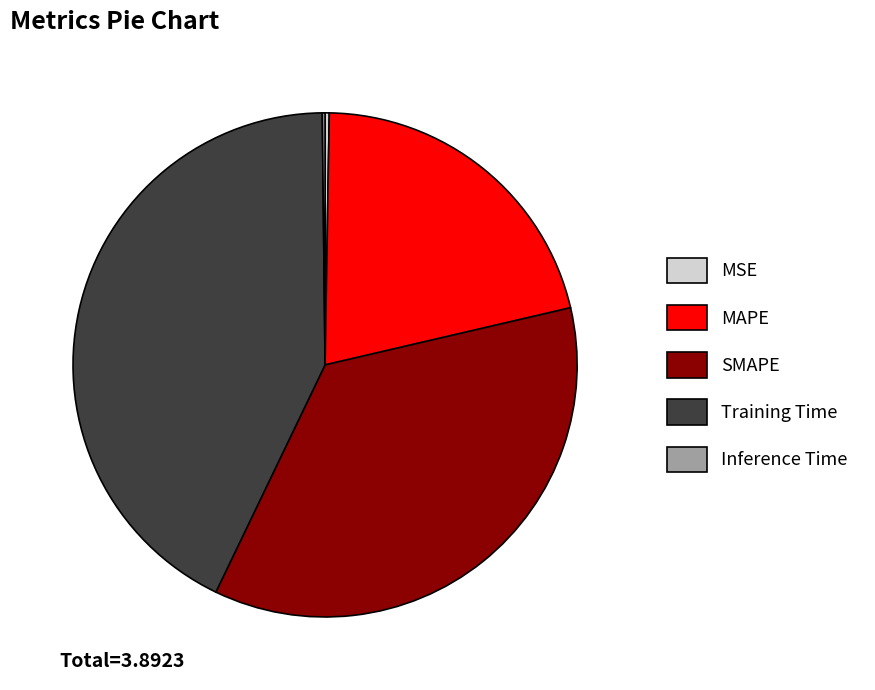

What is the largest slice in the pie chart?

Training Time